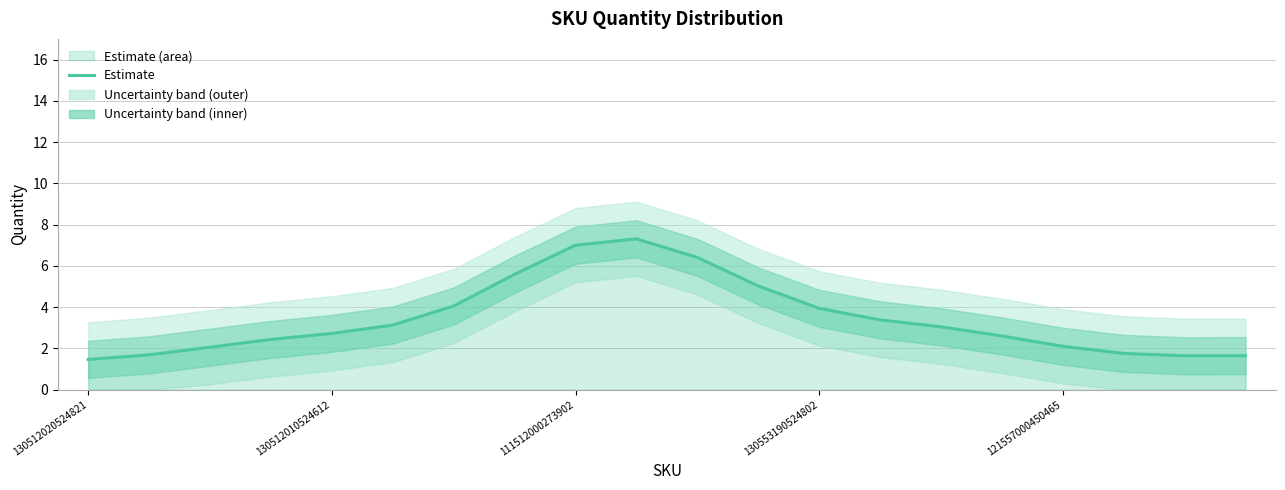

Reading left to right, what are all the values shown in this chart?

1.5	1.7	2.1	2.4	2.7	3.1	4.1	5.6	7.0	7.3	6.4	5.0	3.9	3.4	3.0	2.6	2.1	1.8	1.6	1.6